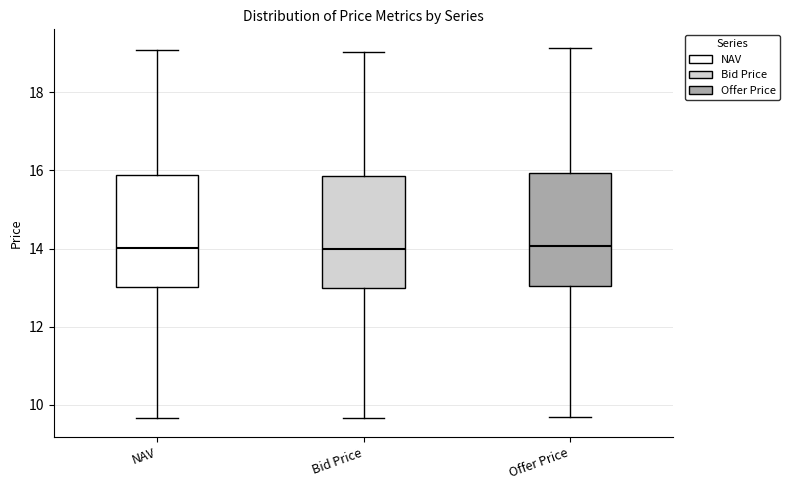

Reading left to right, read every box against the y-axis: the position of its median line, the range the box covers, and the ends of its whiskers. The values are not printed on the chart, so give them approximately, as read against the axis.

NAV: median 14.0, box 13.0 to 15.8, whiskers 9.6 to 19.0
Bid Price: median 14.0, box 13.0 to 15.8, whiskers 9.6 to 19.0
Offer Price: median 14.0, box 13.0 to 16.0, whiskers 9.6 to 19.2